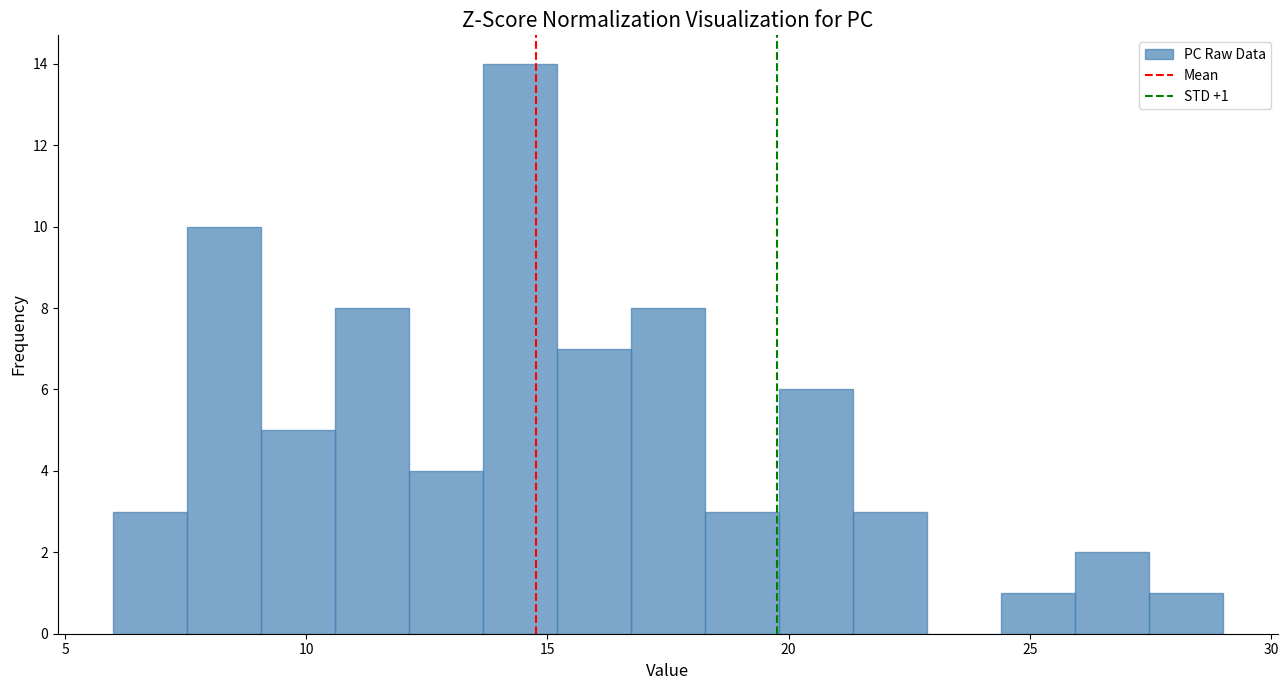

Read against the x-axis, roughly where is the centre of the tallest bar?

14.5